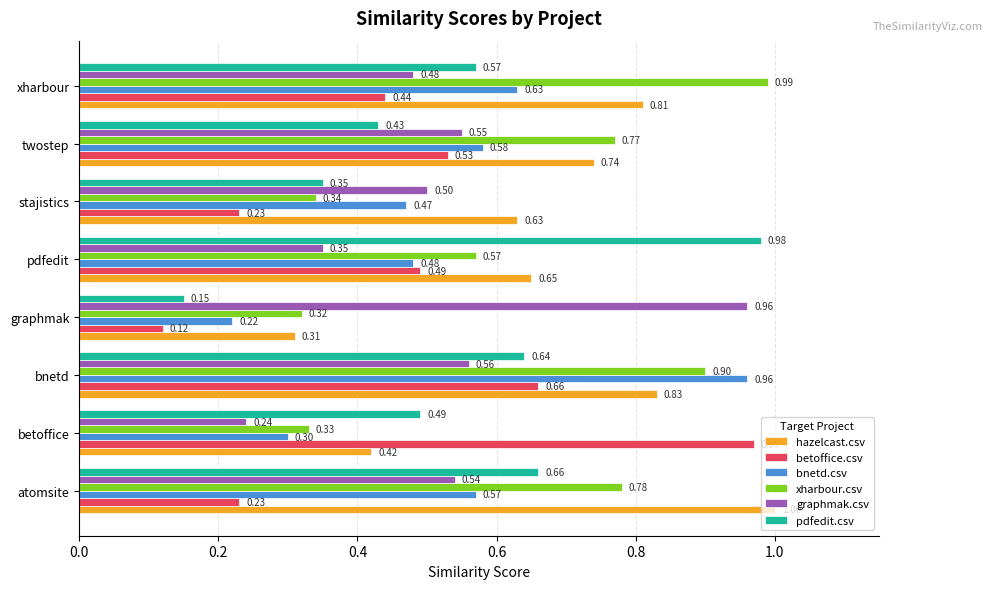

Which category has the lowest value in the pdfedit.csv series?

graphmak